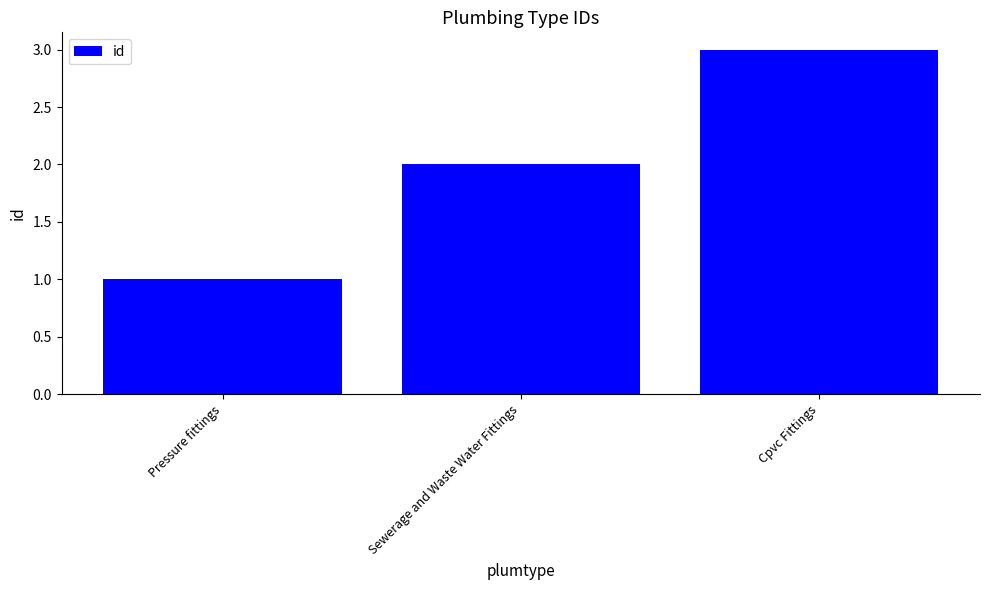

Does the chart contain stacked bars?

No